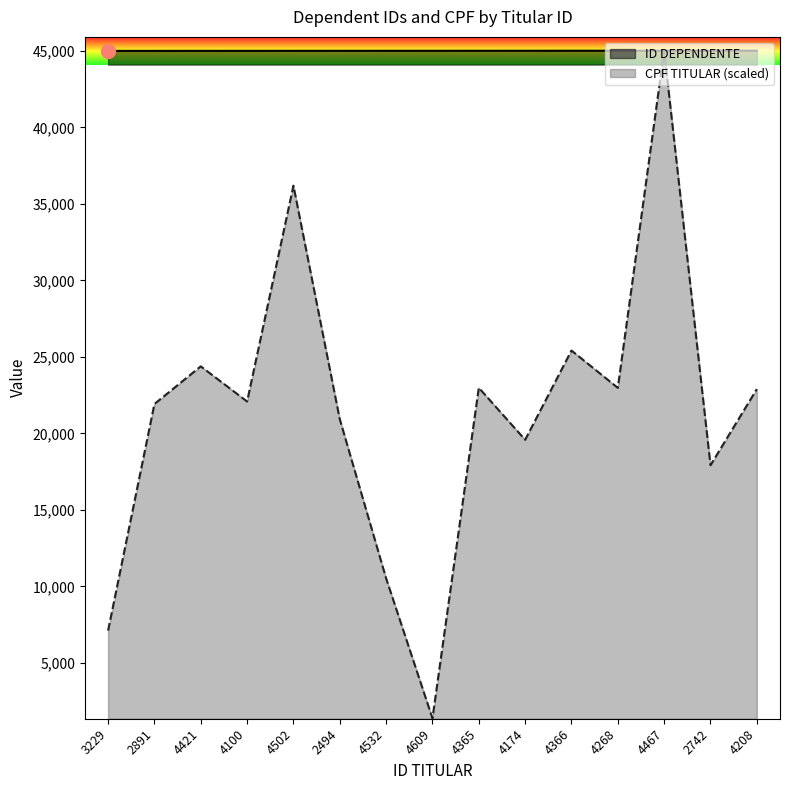

Reading left to right, what are all the values shown in this chart?

ID DEPENDENTE: 3229=45001.0	2891=45002.0	4421=45003.0	4100=45004.0	4502=45005.0	2494=45006.0	4532=45007.0	4609=45008.0	4365=45009.0	4174=45010.0	4366=45011.0	4268=45012.0	4467=45013.0	2742=45014.0	4208=45015.0
CPF TITULAR (scaled): 3229=7108.4	2891=21920.7	4421=24382.4	4100=22084.8	4502=36190.7	2494=20928.7	4532=10524.6	4609=1377.8	4365=22982.0	4174=19581.8	4366=25416.1	4268=22976.3	4467=45015.0	2742=17919.0	4208=22895.0